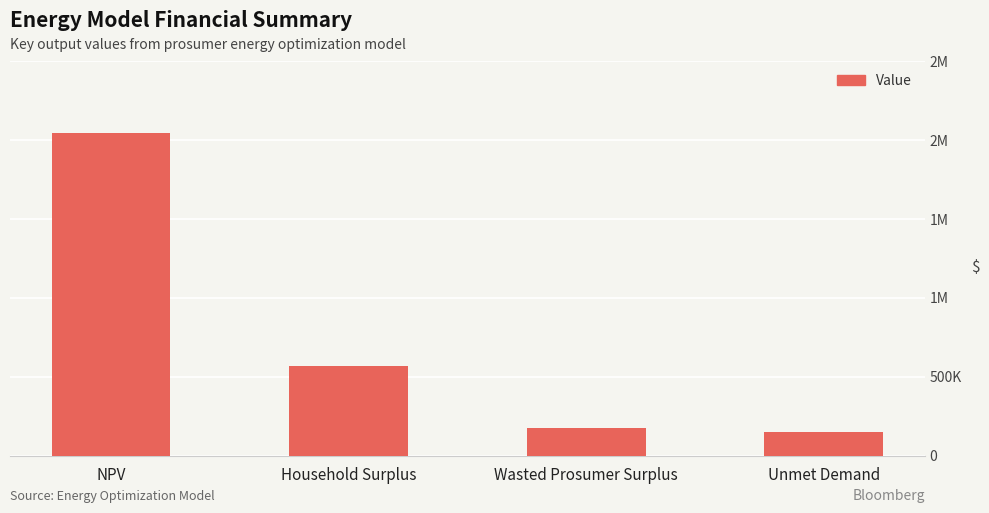

Are the bars horizontal?

No